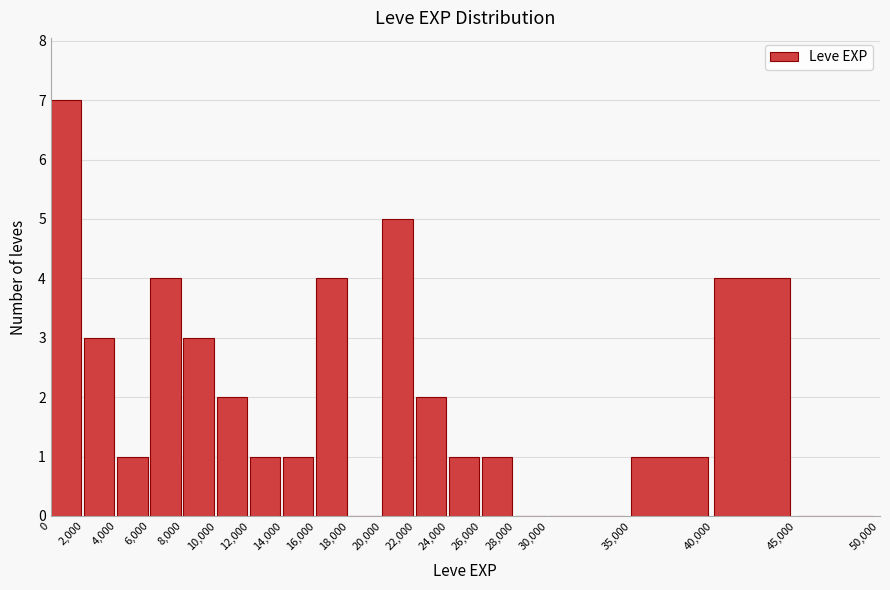

What is the height of the bar covering 26,000 to 28,000 on the x-axis? The values are not printed on the chart, so give them approximately, as read against the axis.

1